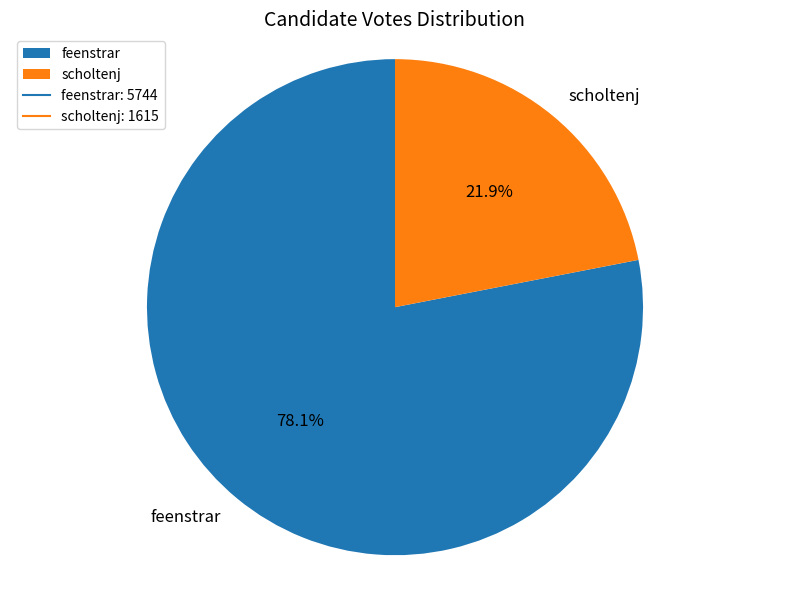

Is it true that scholtenj is 22% of the pie?

True